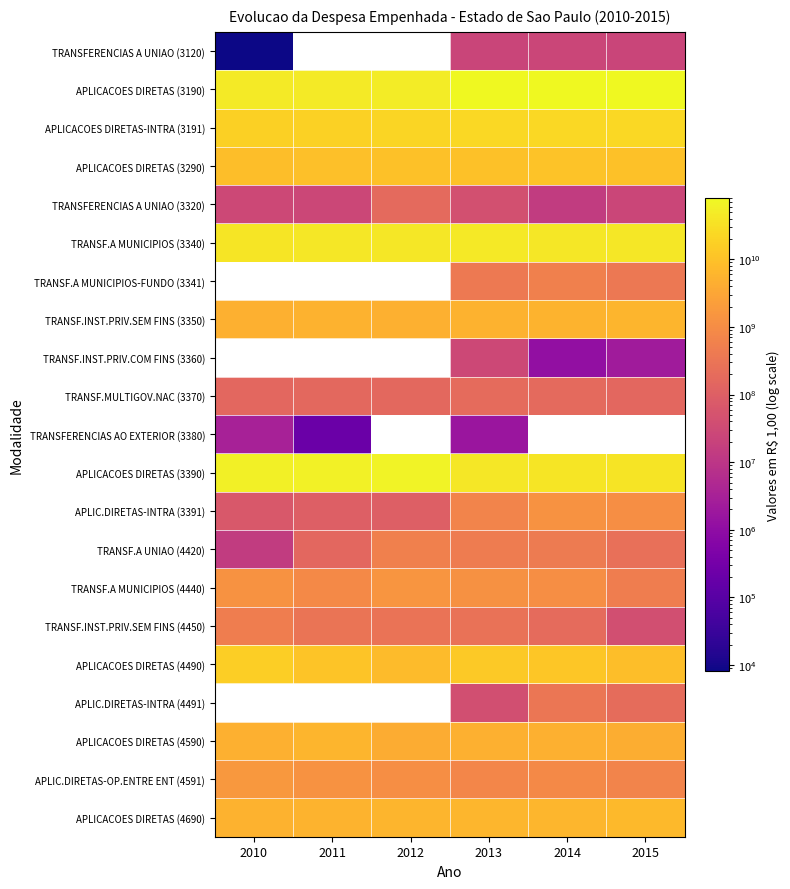

Where is APLIC.DIRETAS-OP.ENTRE ENT (4591) nearest to the value 1157676028?

2012